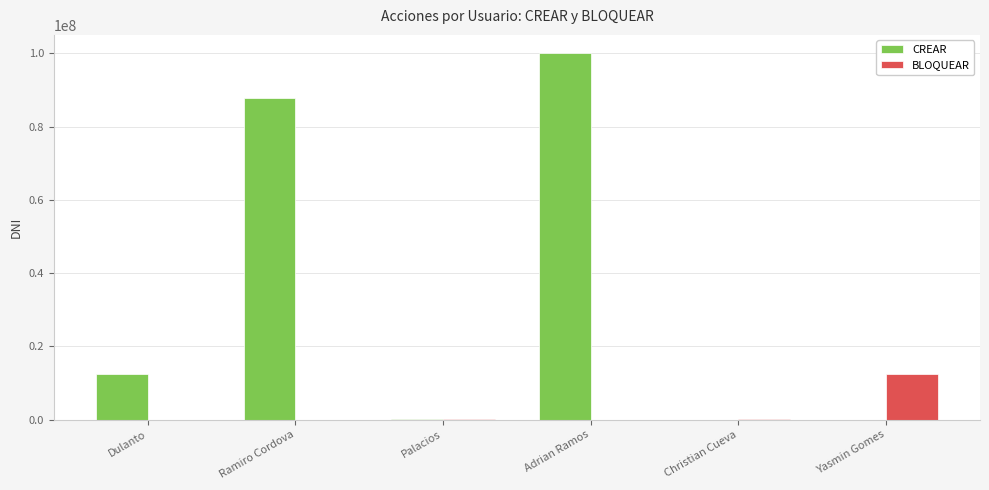

Which label corresponds to the largest value in the chart?

Adrian Ramos